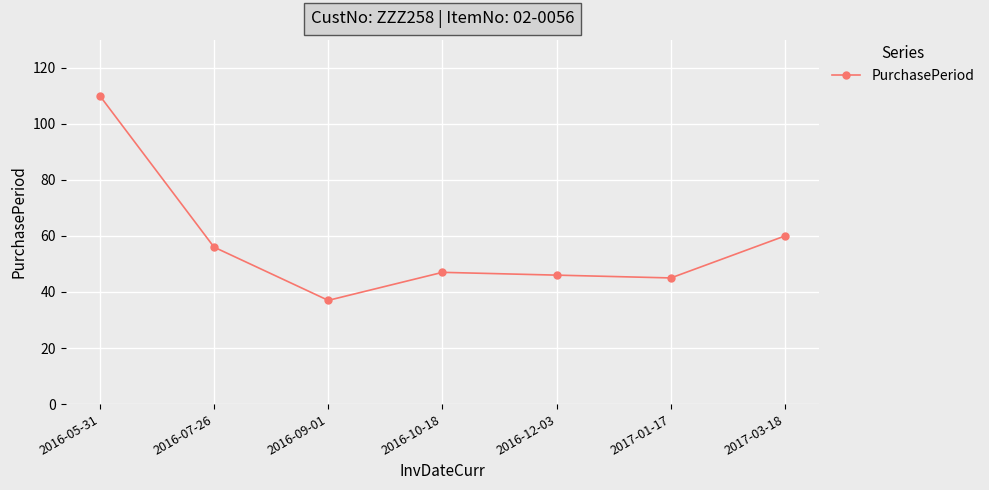

The chart shows a value of 23 at 2017-01-17. True or false?

False